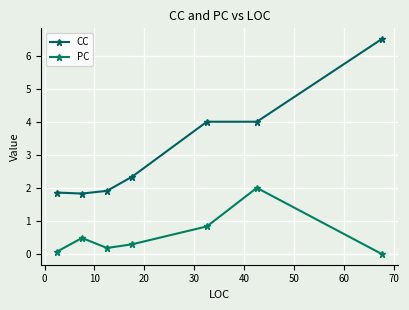

Reading left to right, what are all the values shown in this chart?

CC: 1.9	1.8	1.9	2.3	4.0	4.0	6.5
PC: 0.1	0.5	0.2	0.3	0.8	2.0	0.0